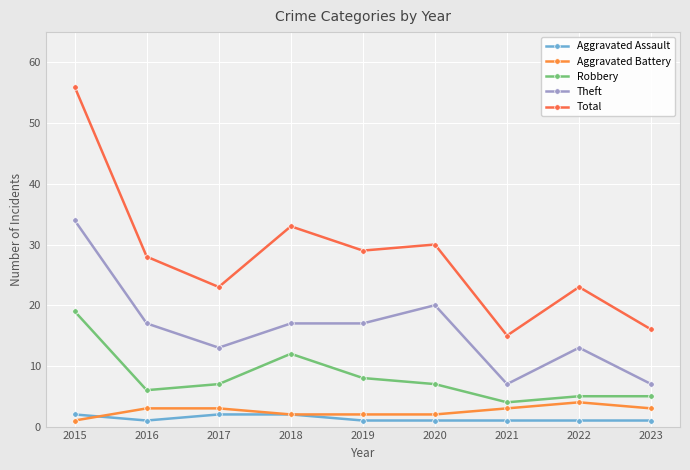

True or false: Theft and Robbery intersect in this chart.

False